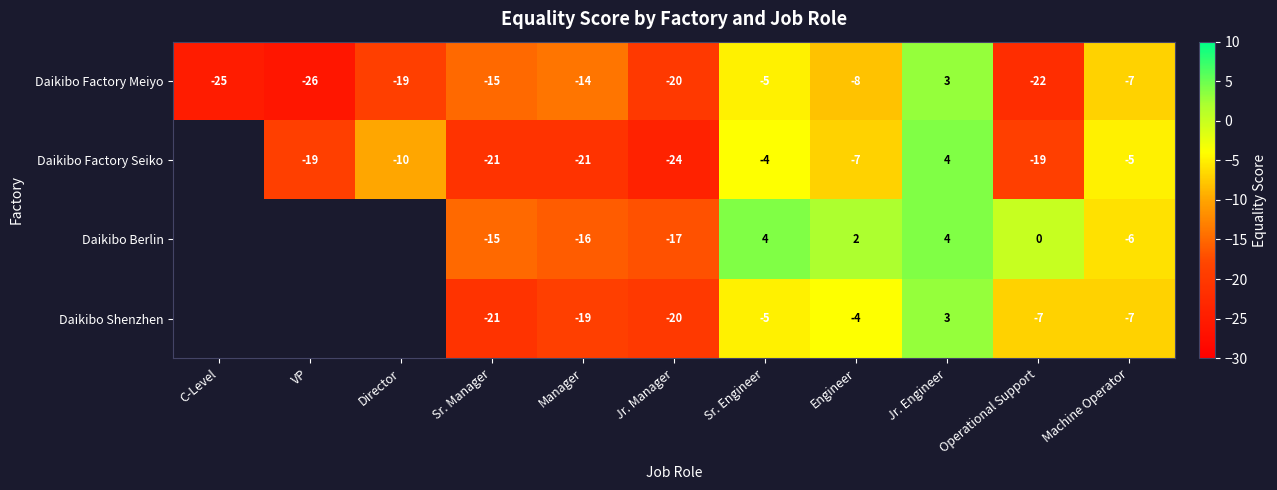

Which category has the lowest value in the Daikibo Factory Meiyo series?

VP